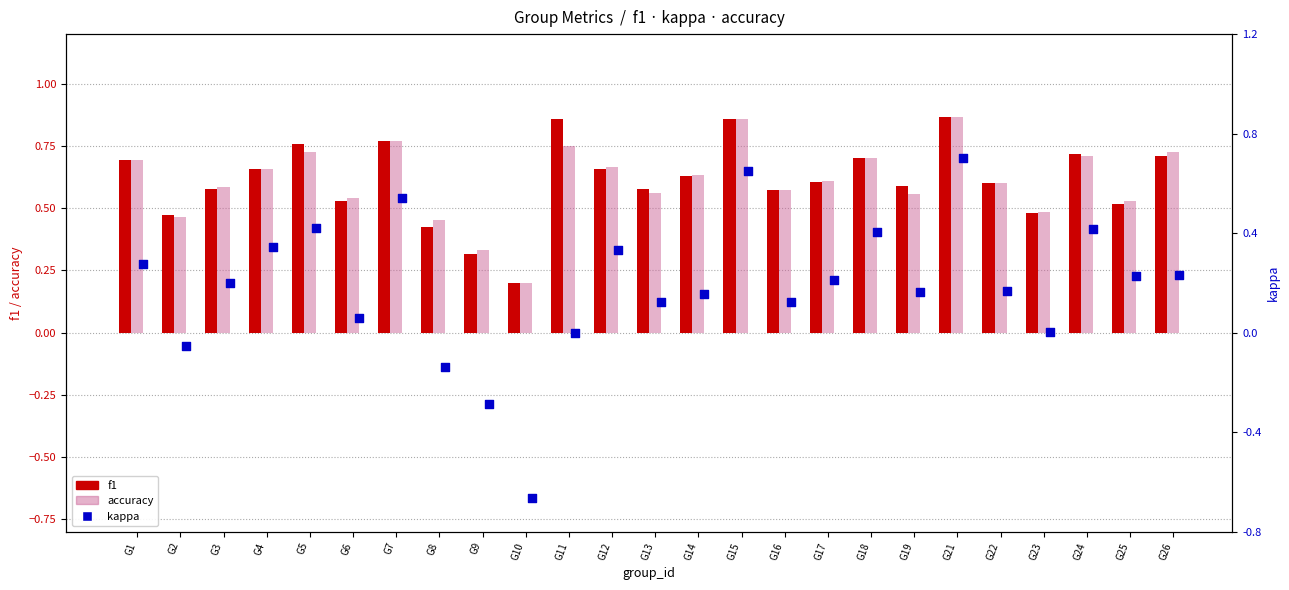

At how many categories does at least one series exceed 0?

25